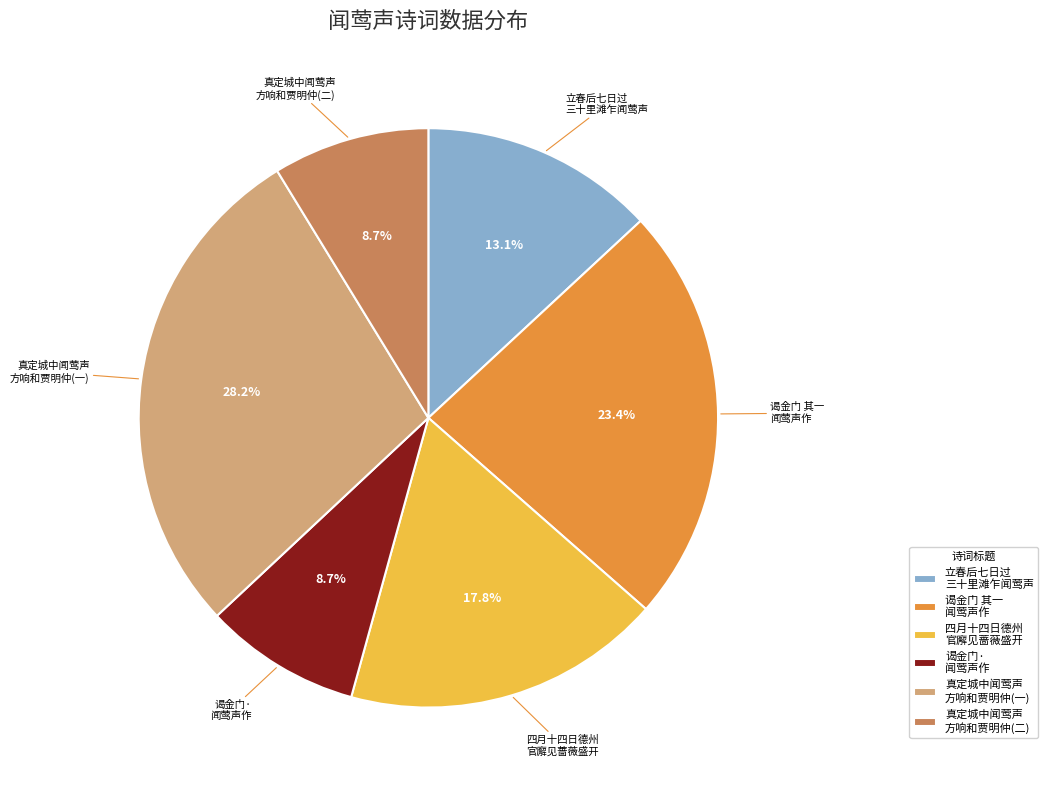

Does 立春后七日过 三十里滩乍闻莺声 represent more than half of the total?

No